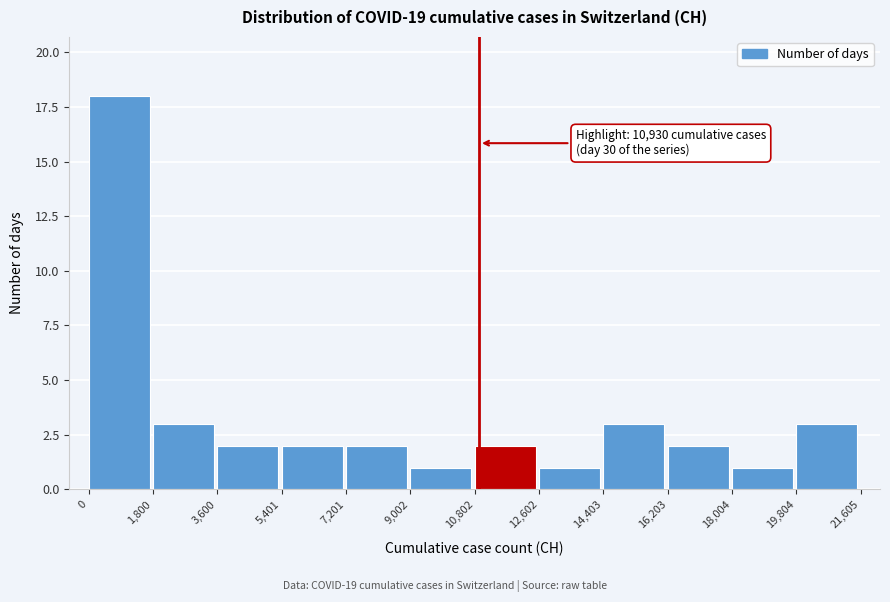

Over which range of the x-axis is the bar tallest?

0 to 1,800